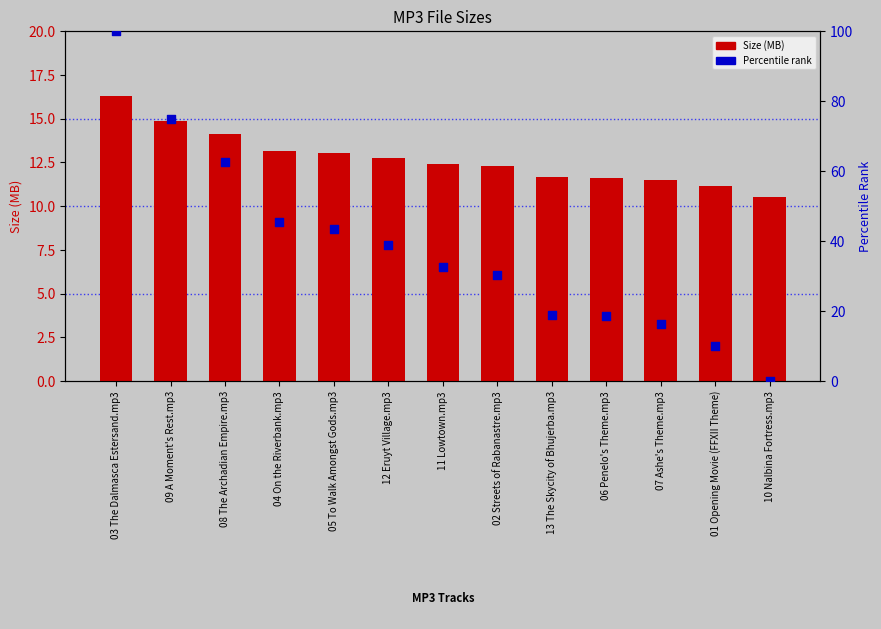

At how many categories does at least one series exceed 59?

3